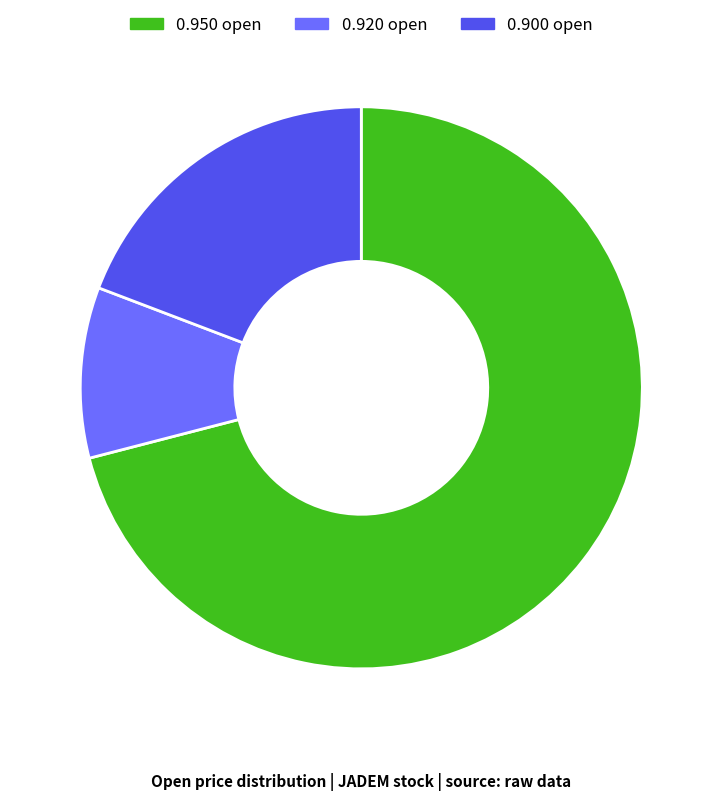

Count the number of slices in the pie.

3